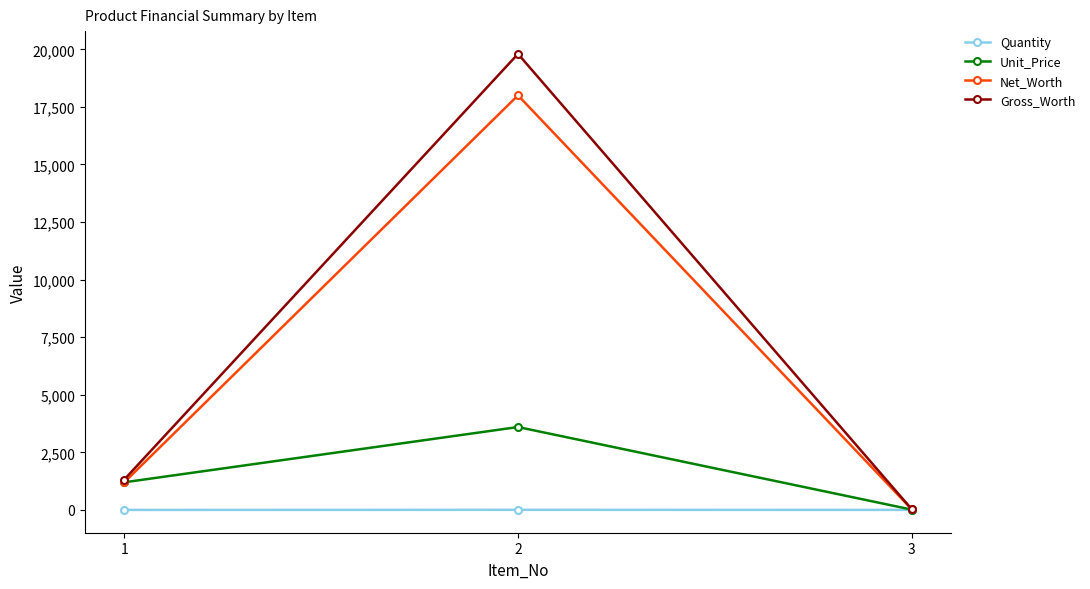

Which series has the widest spread of values?

Gross_Worth